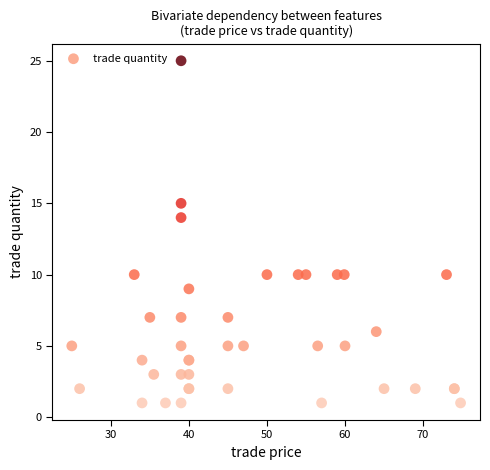

What Y value in the scatter plot is closest to 13?

14